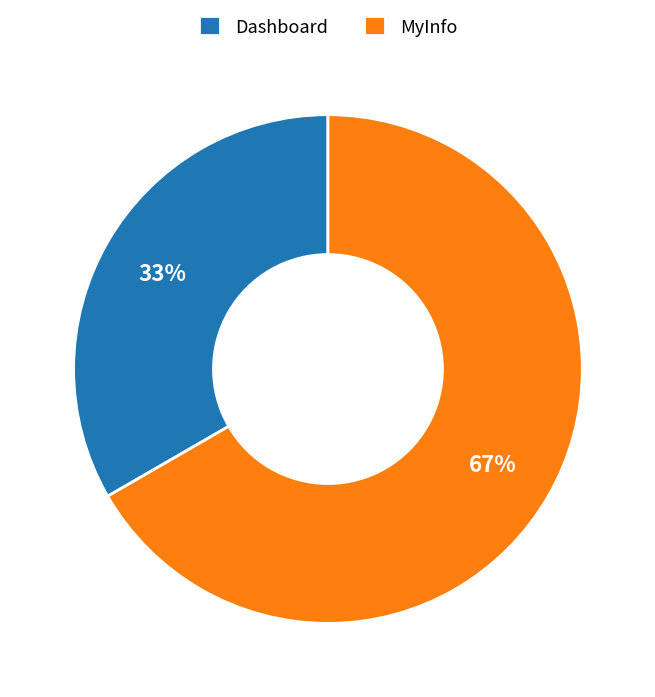

True or false: MyInfo accounts for 76% of the total.

False